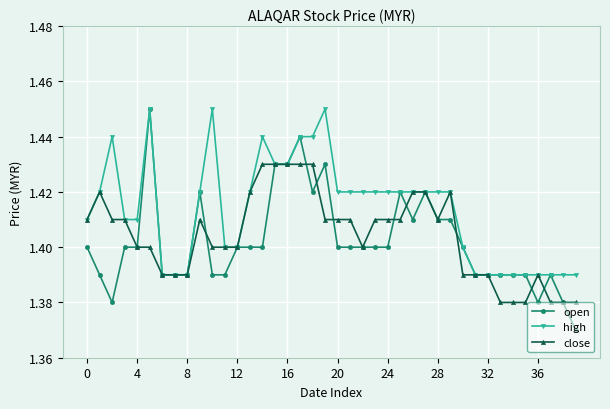

True or false: close has more than 1 points higher than both neighbors.

True